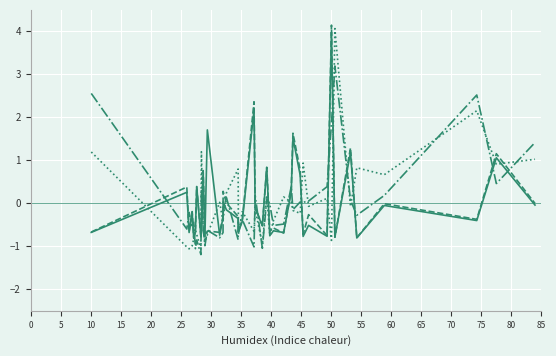

What is the smallest value displayed?

-1.2